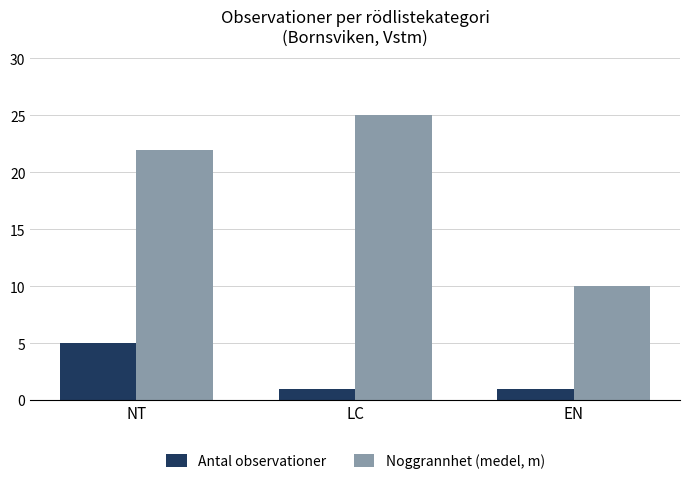

What position from the left is LC?

2